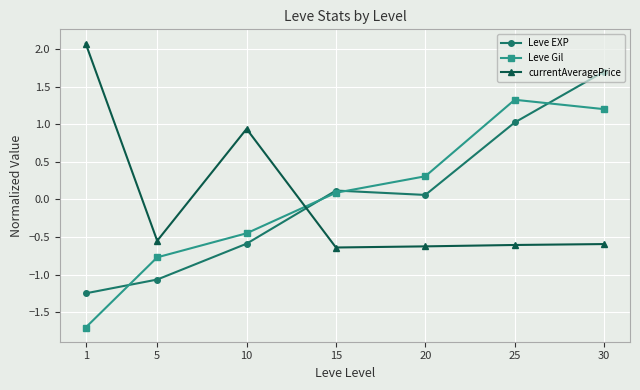

How many times do Leve Gil and currentAveragePrice cross each other?

1